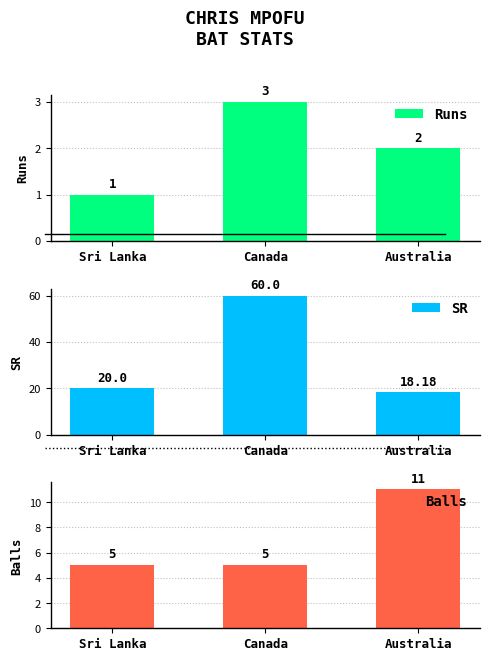

The value of Runs at Canada is 3.0. True or false?

True